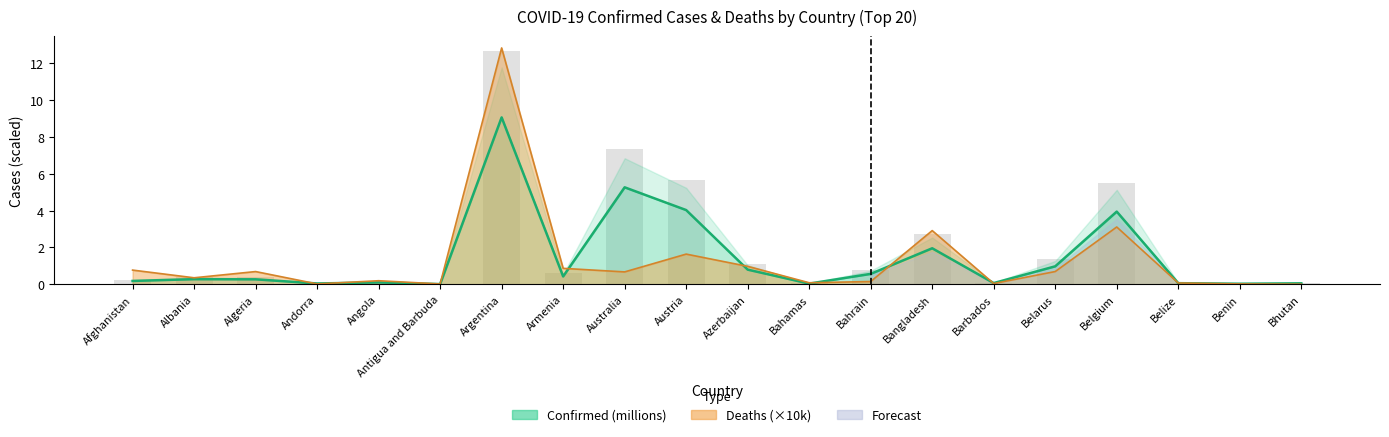

What is the label of the 14th bar from the left?

Bangladesh